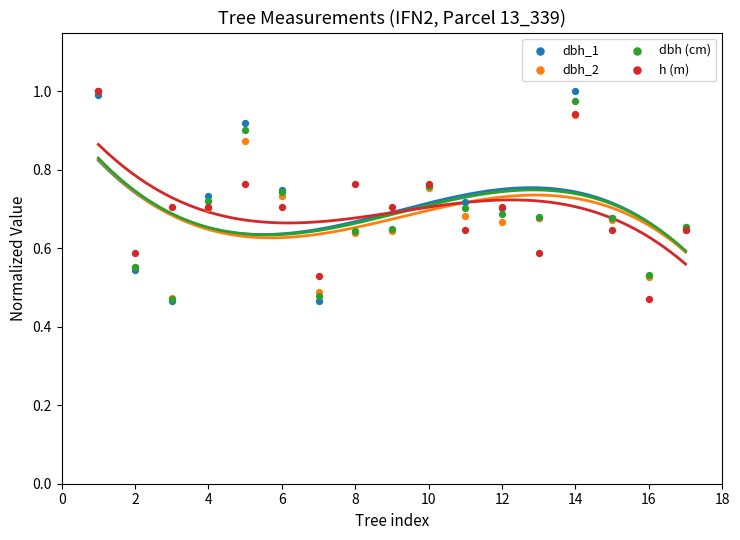

What are all the series names shown in the legend?

dbh_1, dbh_2, dbh (cm), h (m)